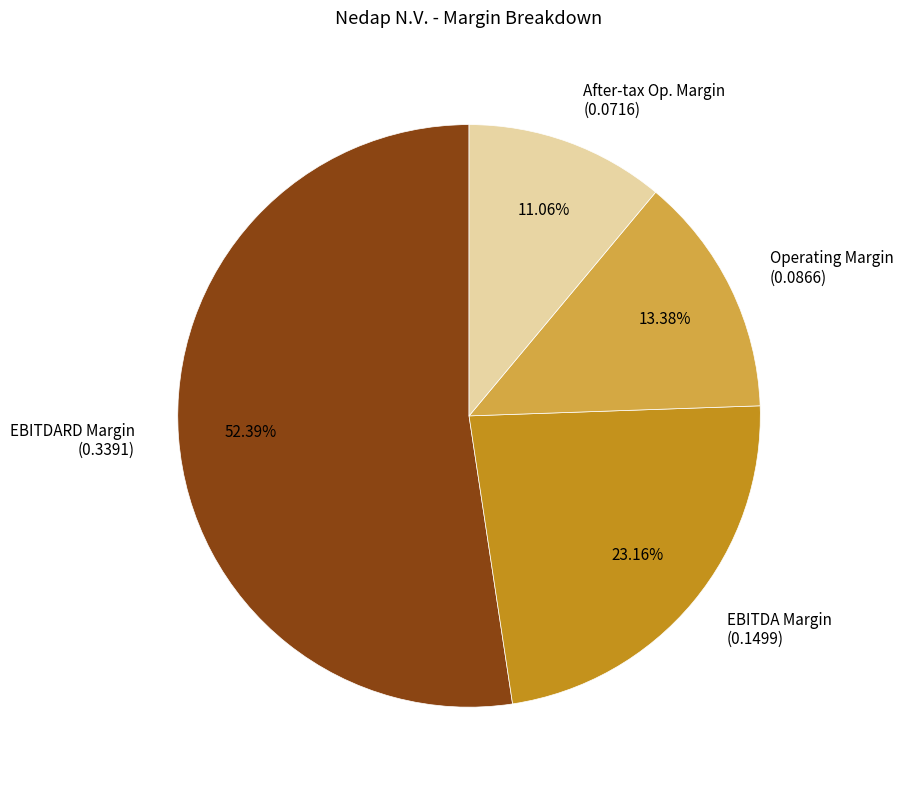

Does any single category account for the majority?

Yes